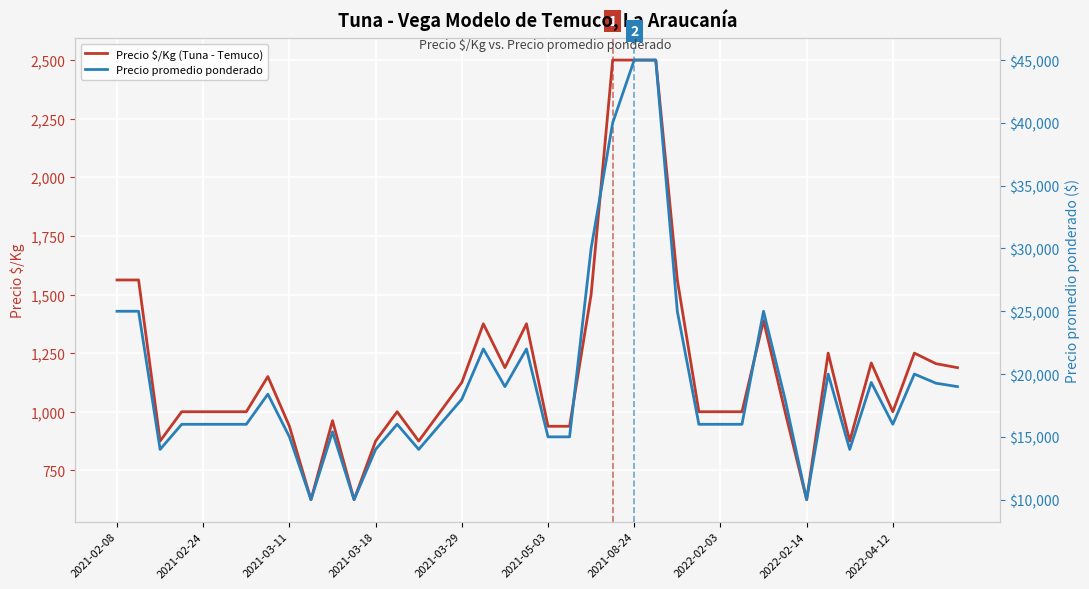

Which category has the highest value across all series?

2021-08-24